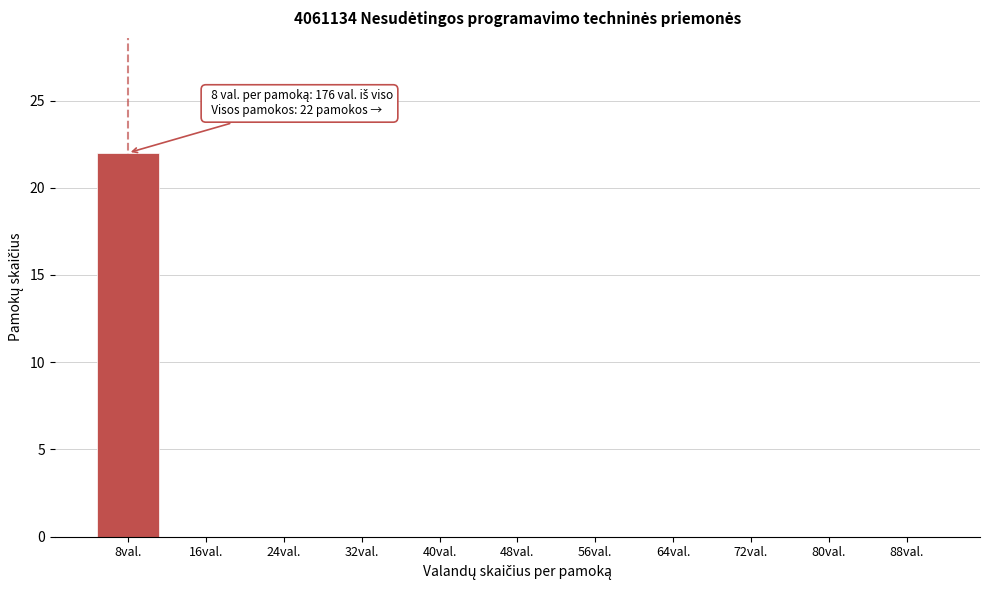

Reading right to left, transcribe all the data shown in this chart.

88val.=0	80val.=0	72val.=0	64val.=0	56val.=0	48val.=0	40val.=0	32val.=0	24val.=0	16val.=0	8val.=22